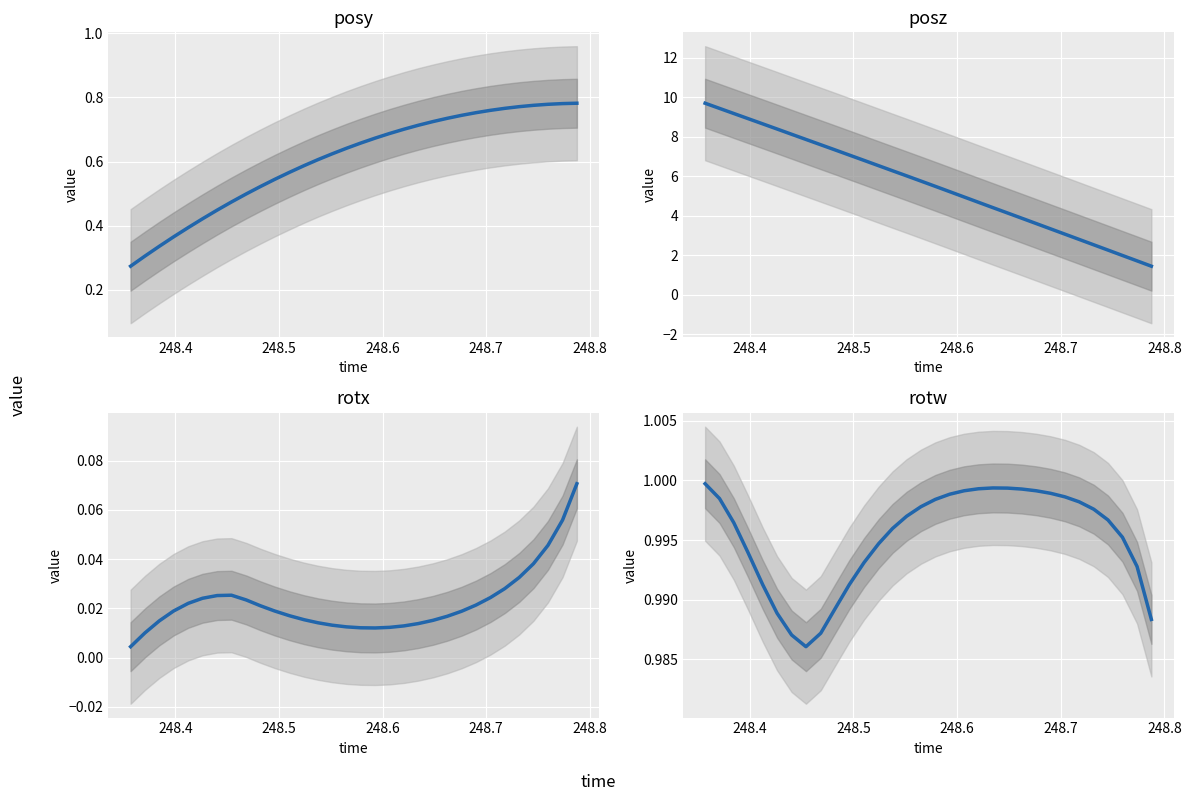

In rotw, how many points are higher than both neighbors (excluding endpoints)?

1